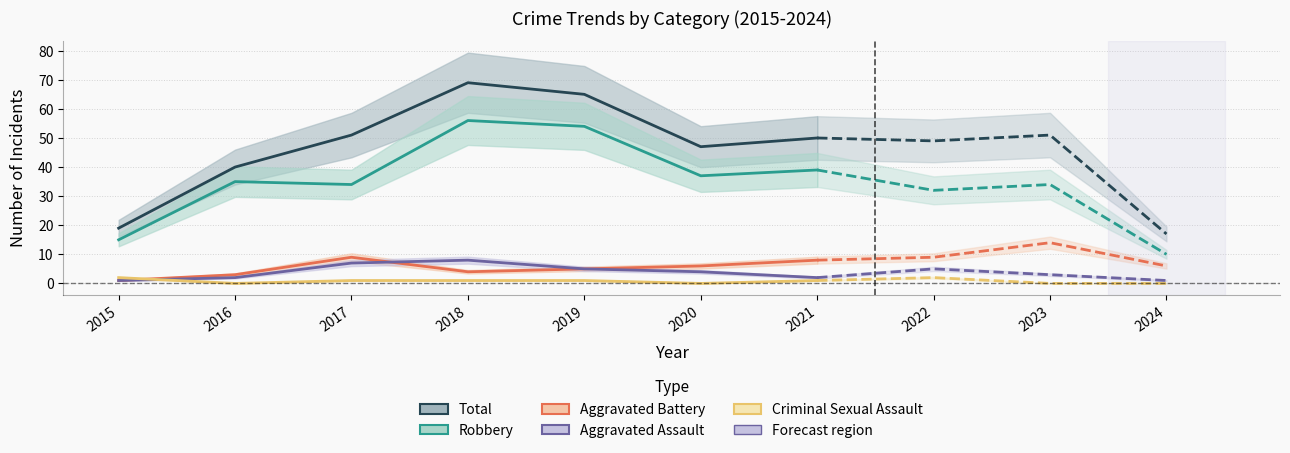

Is it true that Robbery equals 56 at 2018?

True